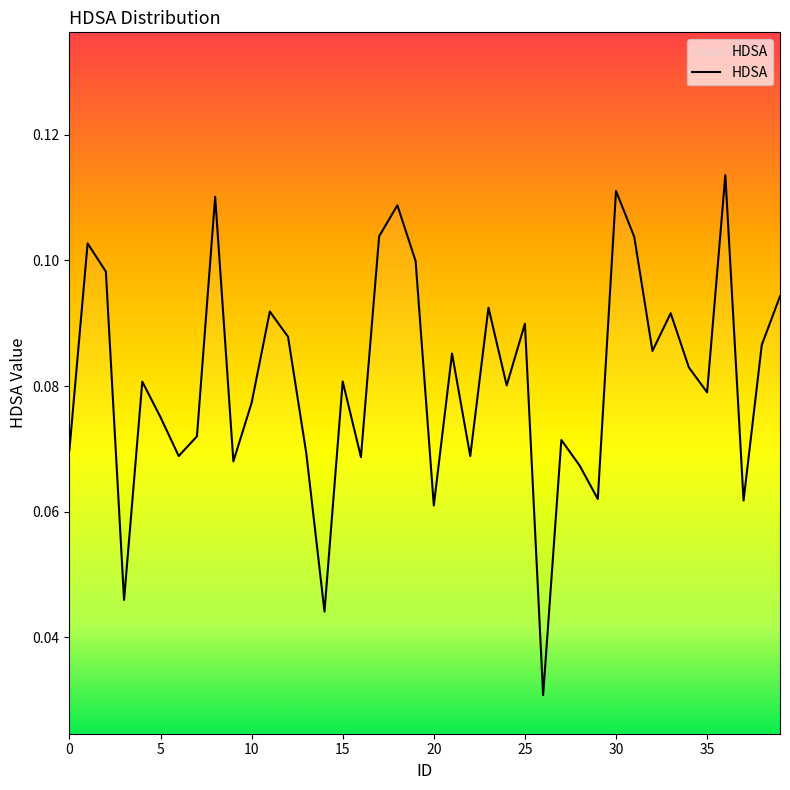

How many lines are shown in the chart?

1